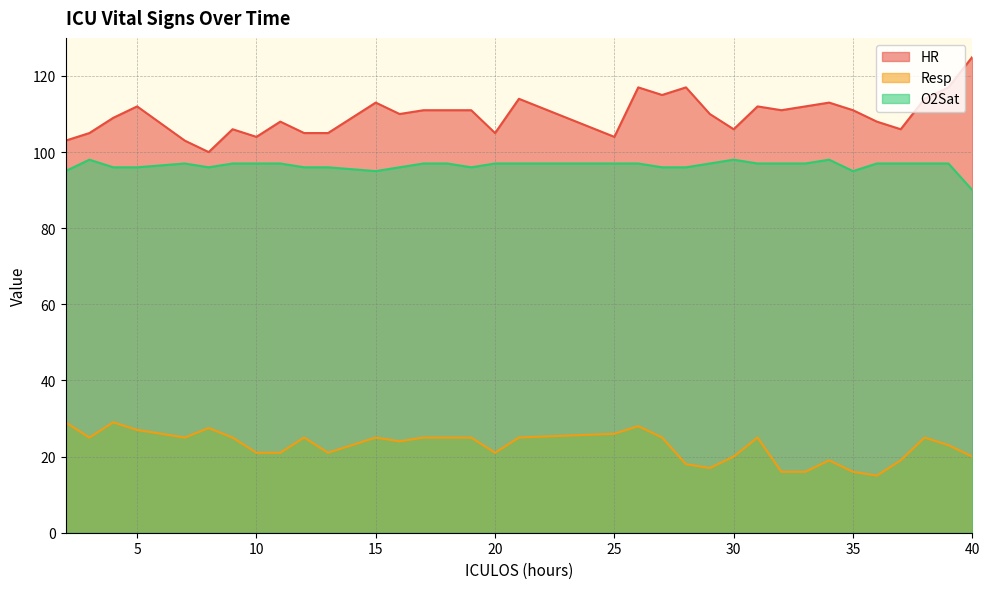

Does the chart have visible grid lines?

Yes